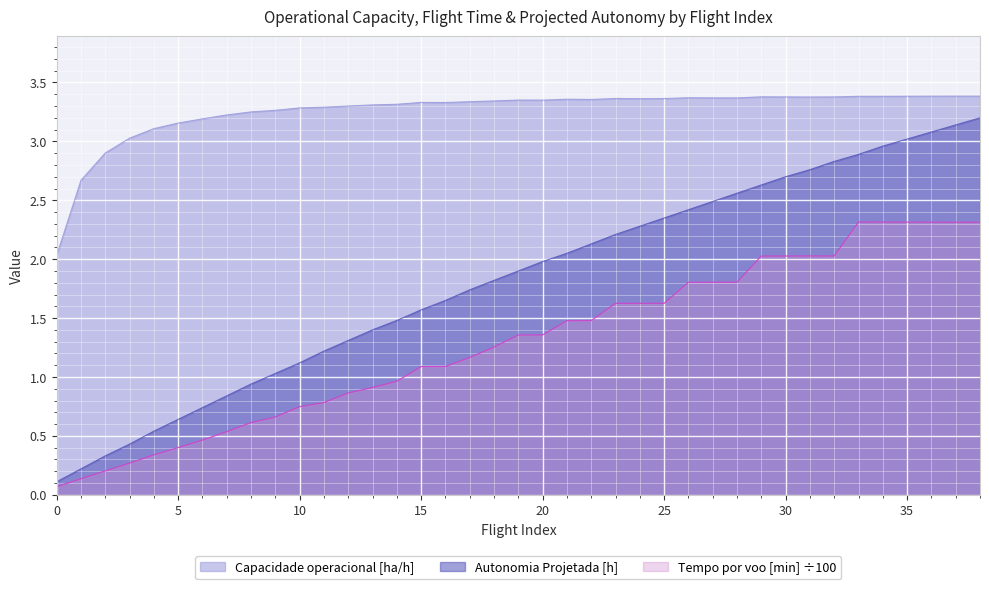

What is the value of the Tempo por voo [min] point at the 33rd from the left?

2.0